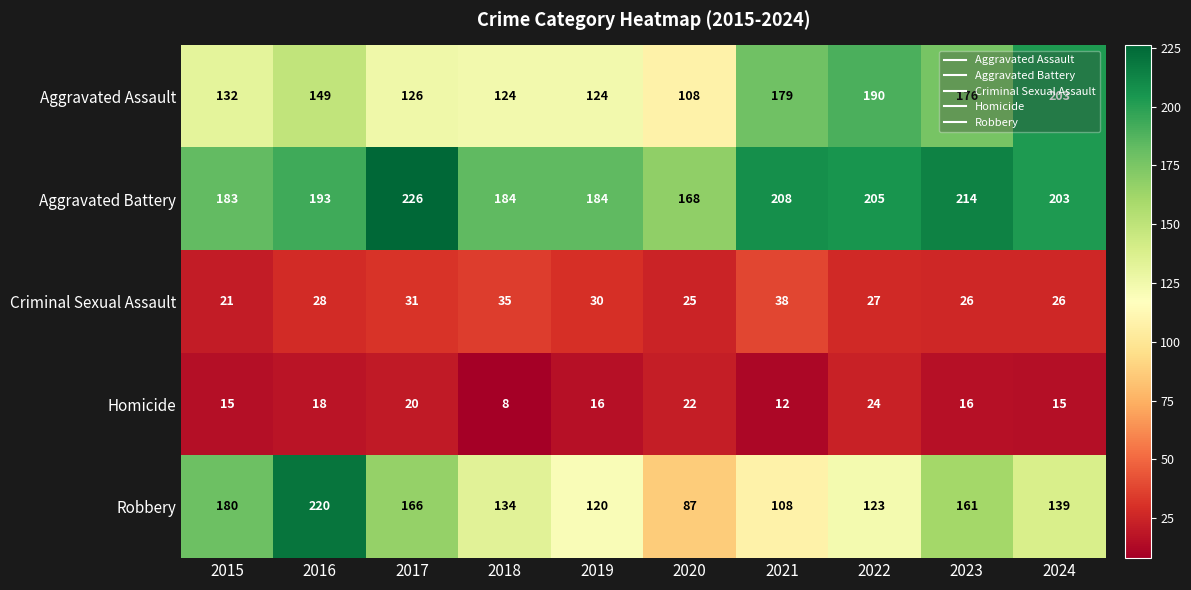

How many data points does each series have?

10